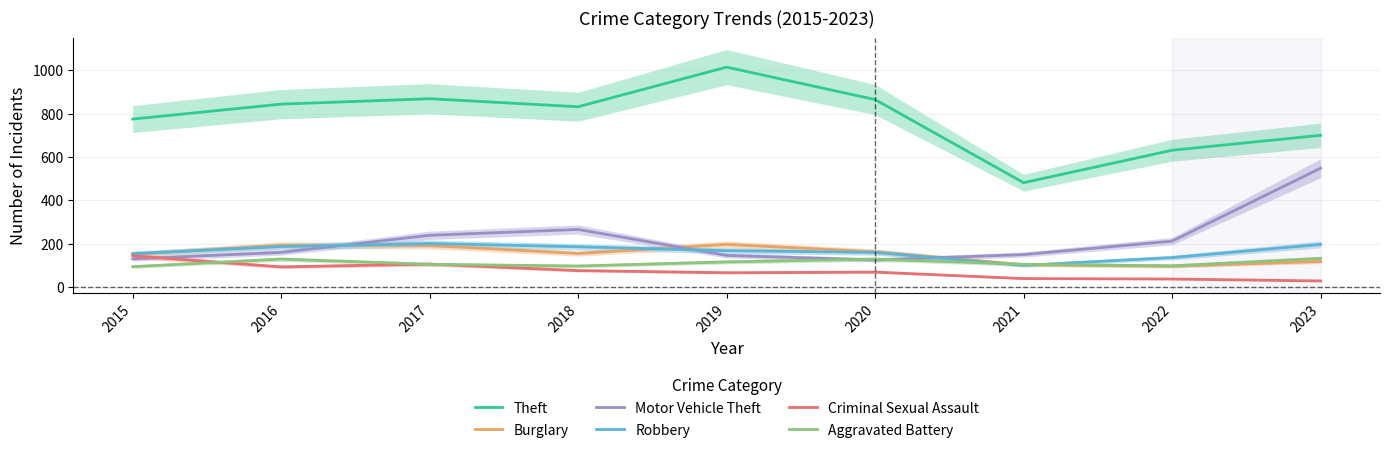

Which category has the lowest value across all series?

2023